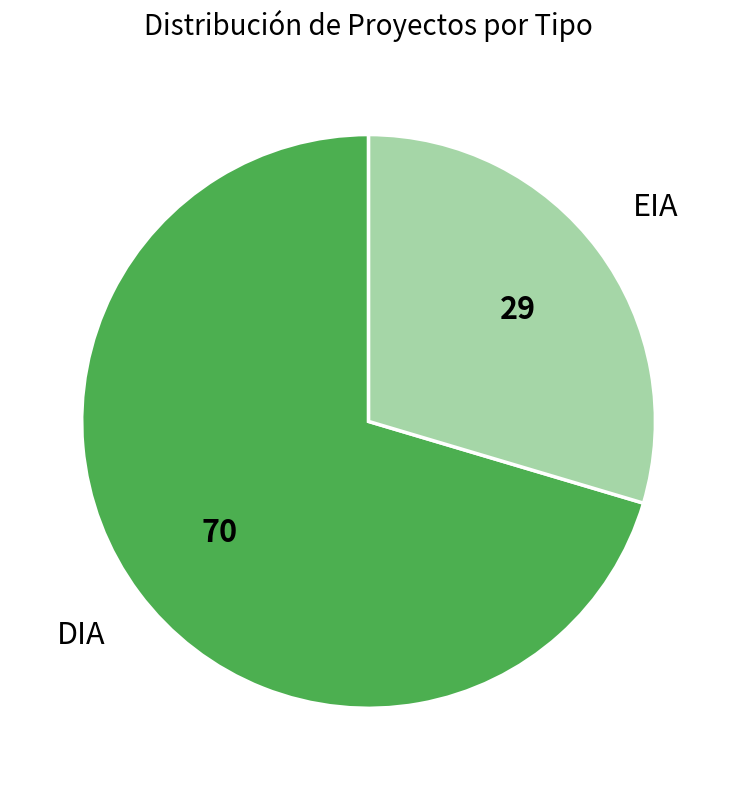

Which category accounts for the majority?

DIA